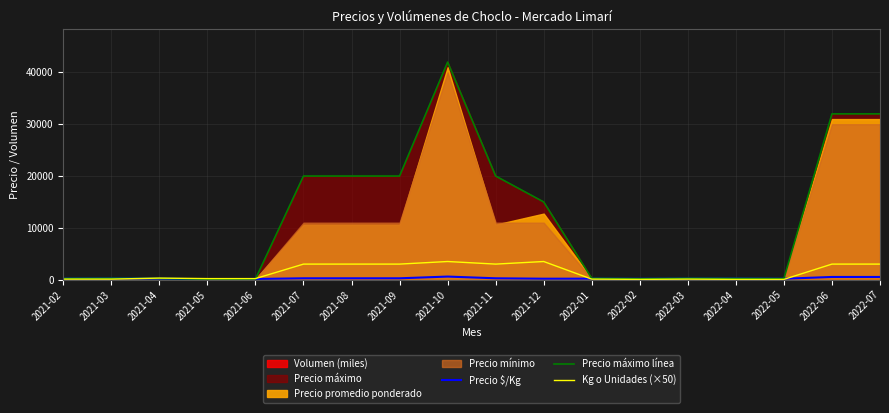

How many intersections are there between Precio $/Kg and Kg o Unidades (×50)?

3